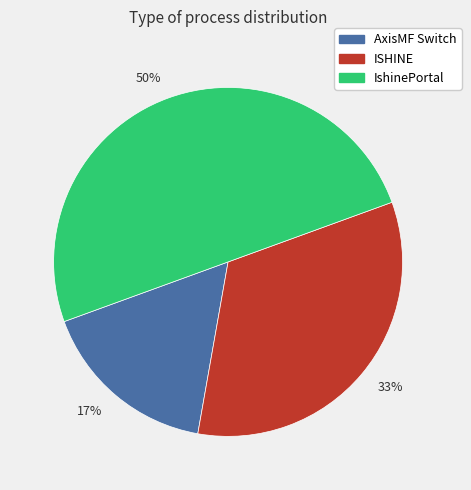

Is it true that 17% is 22% of the pie?

False